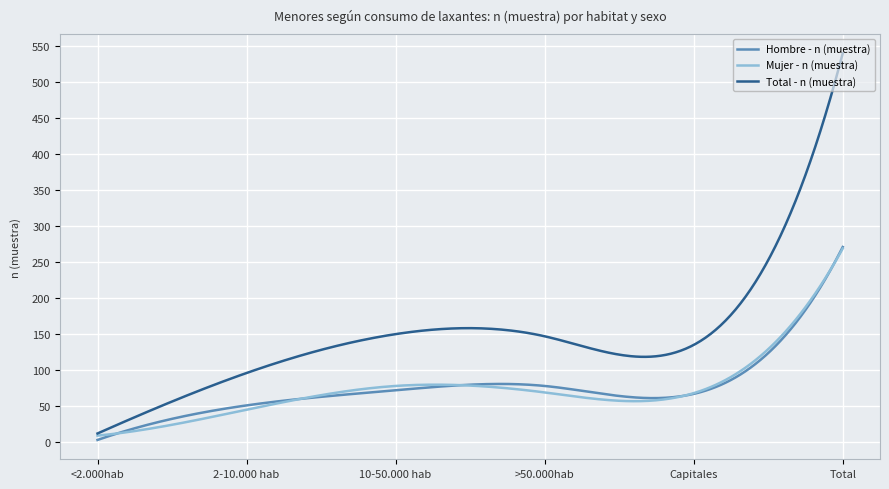

Which series has the largest total across all categories?

Total - n (muestra)